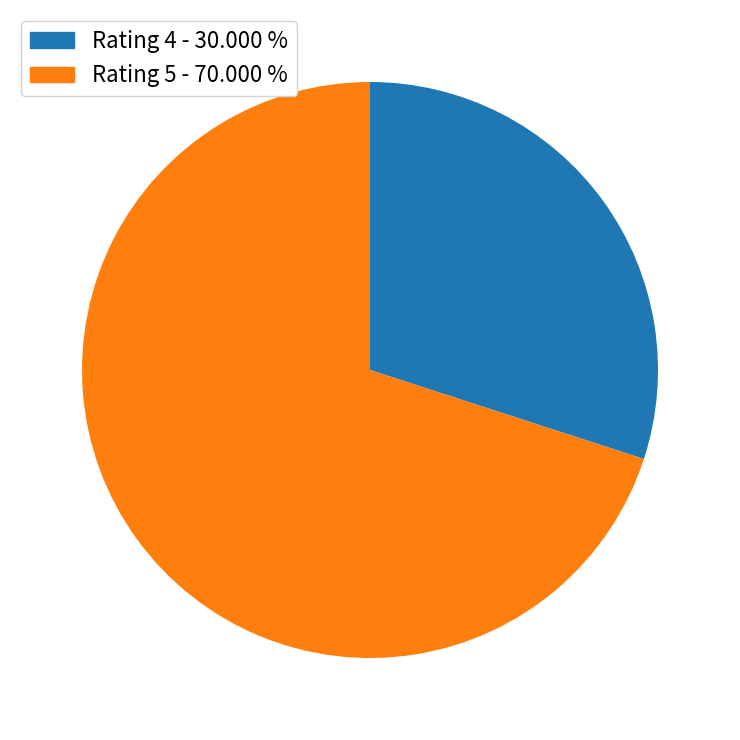

Combined, do Rating 4 - 30.000 % and Rating 5 - 70.000 % account for over 50%?

Yes